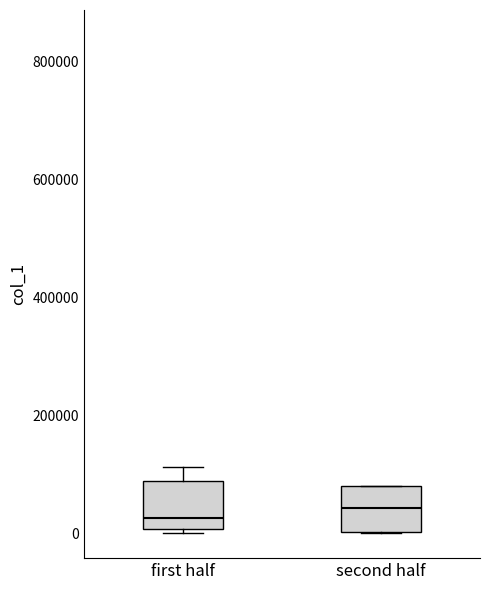

Where does the upper whisker of the box for first half end on the y-axis? The values are not printed on the chart, so give them approximately, as read against the axis.

120000